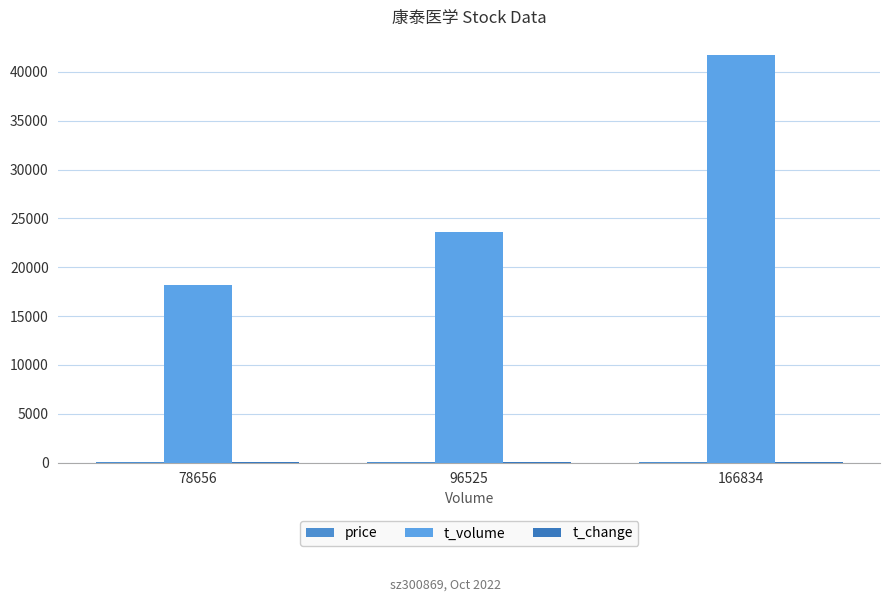

Reading right to left, extract all data points from this chart.

price: 166834=25.0	96525=24.0	78656=22.9
t_volume: 166834=41774.0	96525=23618.0	78656=18151.0
t_change: 166834=10.4	96525=6.0	78656=4.9